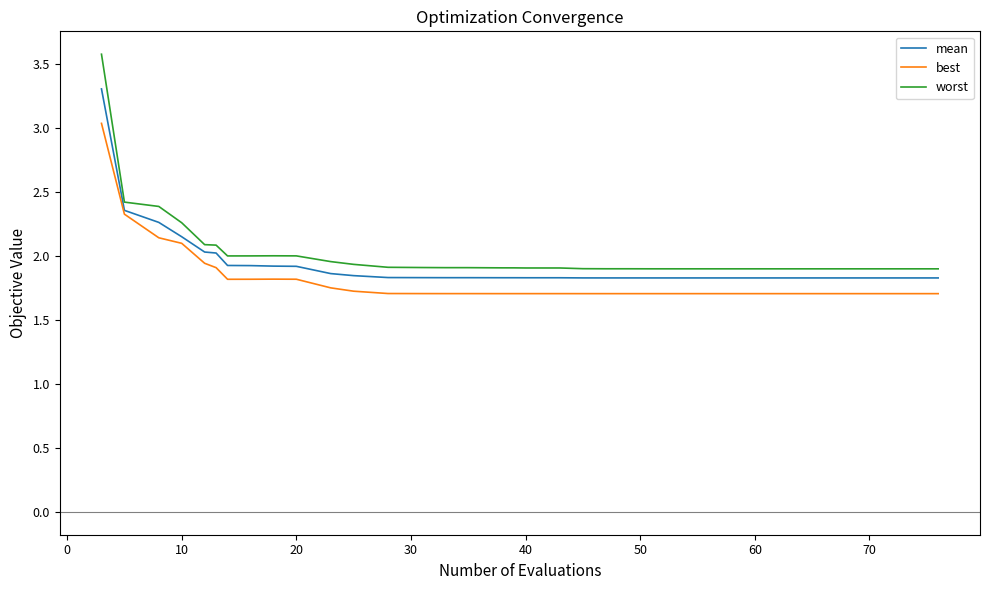

How many lines are shown in the chart?

3